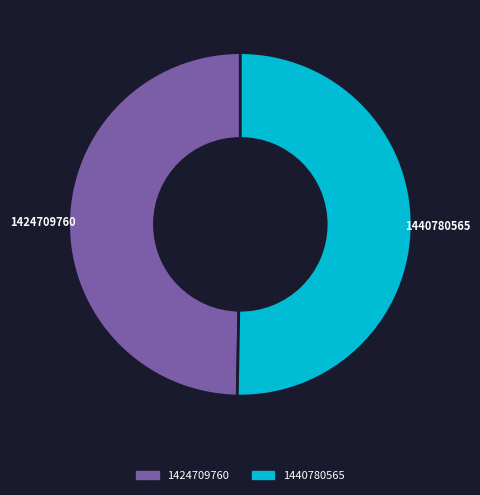

Combined, do 1424709760 and 1440780565 account for over 50%?

Yes